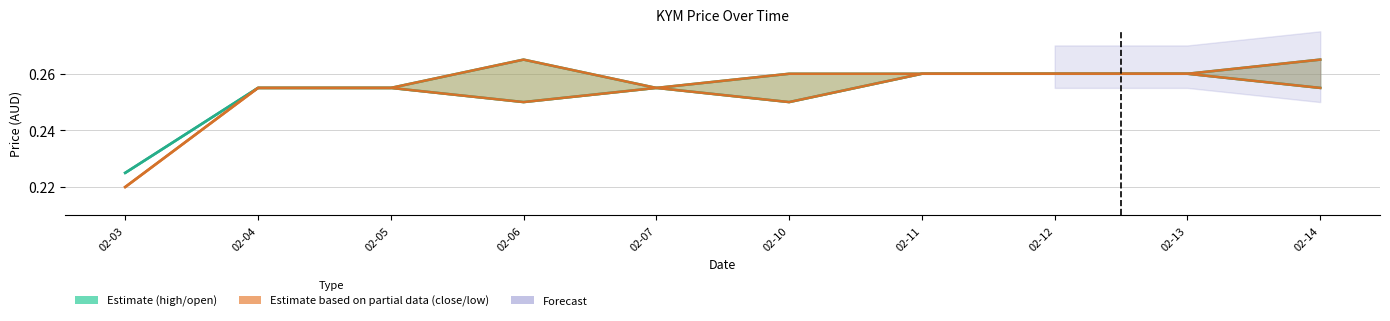

What is the maximum value shown in the chart?

0.3